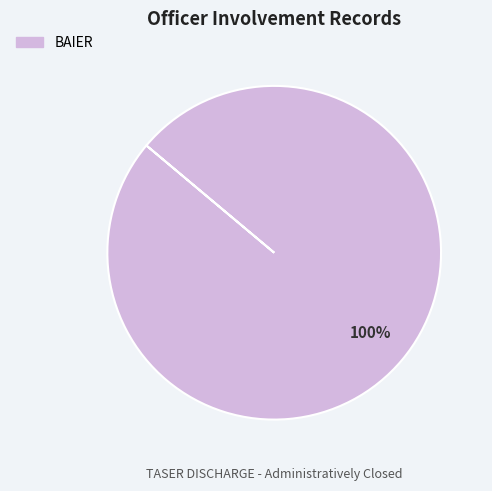

Is there a majority slice in this chart?

Yes